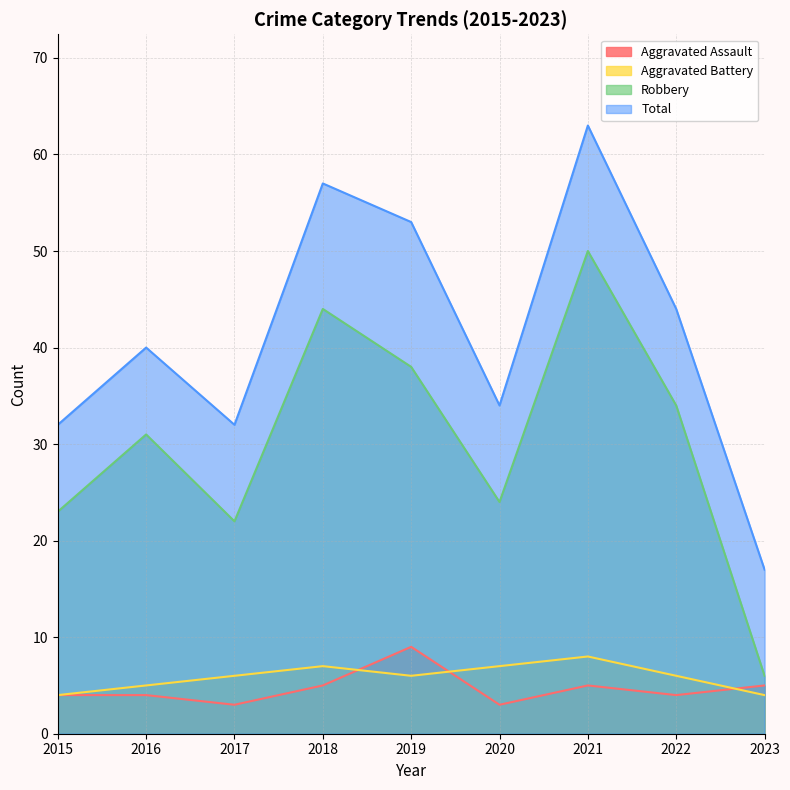

At 2020, list the series in order from smallest to largest.

Aggravated Assault, Aggravated Battery, Robbery, Total